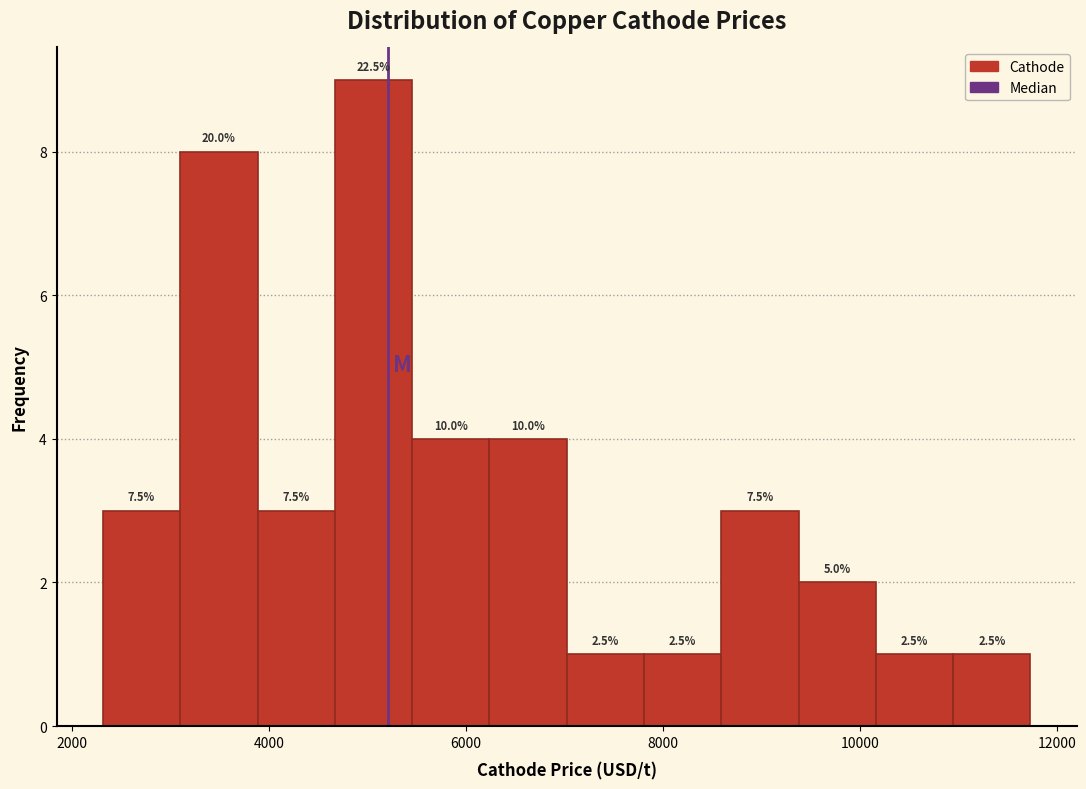

Read against the x-axis, roughly where is the centre of the tallest bar?

5000